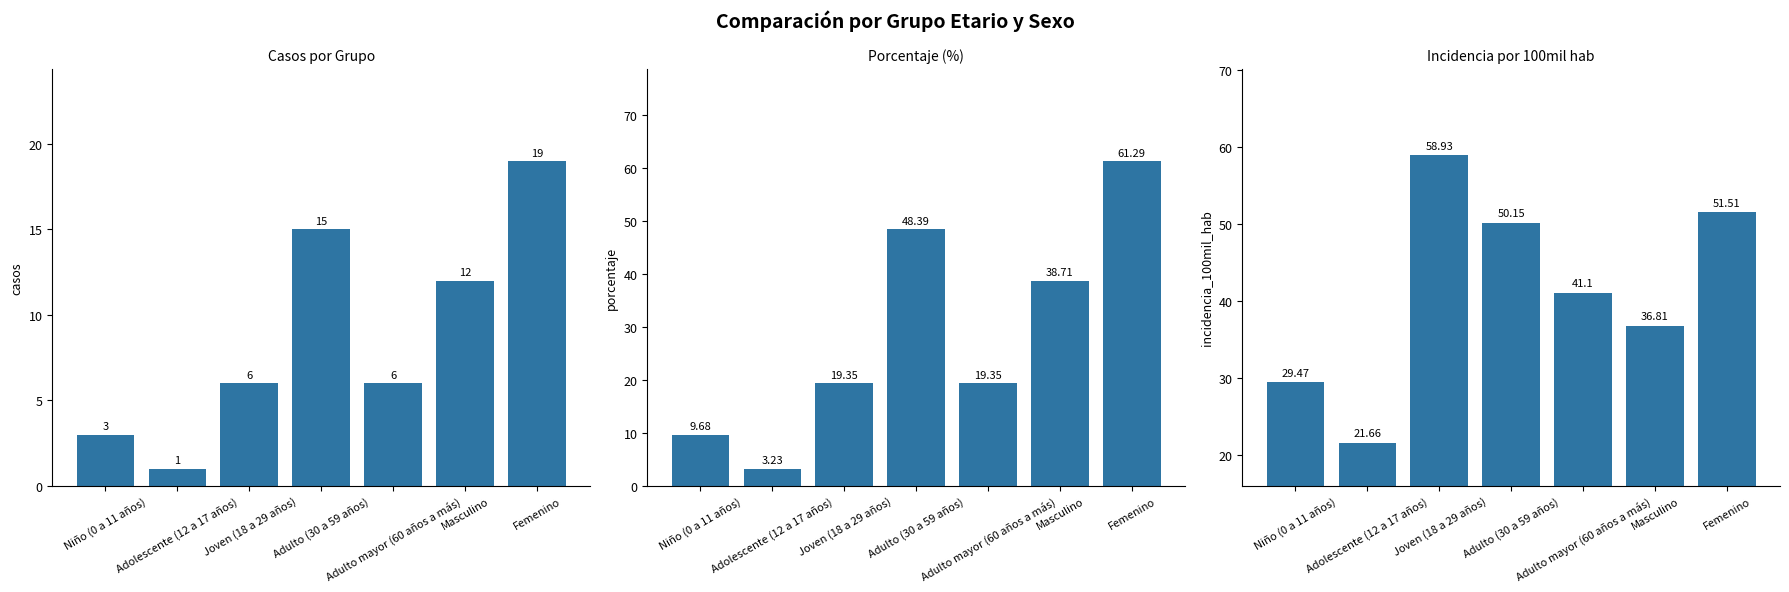

What is the difference between the incidencia_100mil_hab values at Adulto mayor (60 años a más) and Adolescente (12 a 17 años)?

19.4